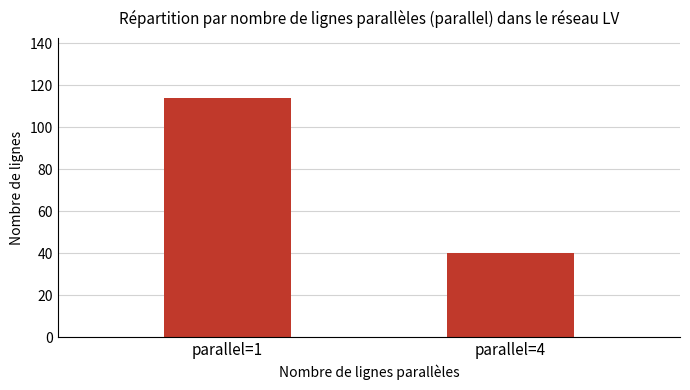

What is the change in value from parallel=1 to parallel=4?

-74